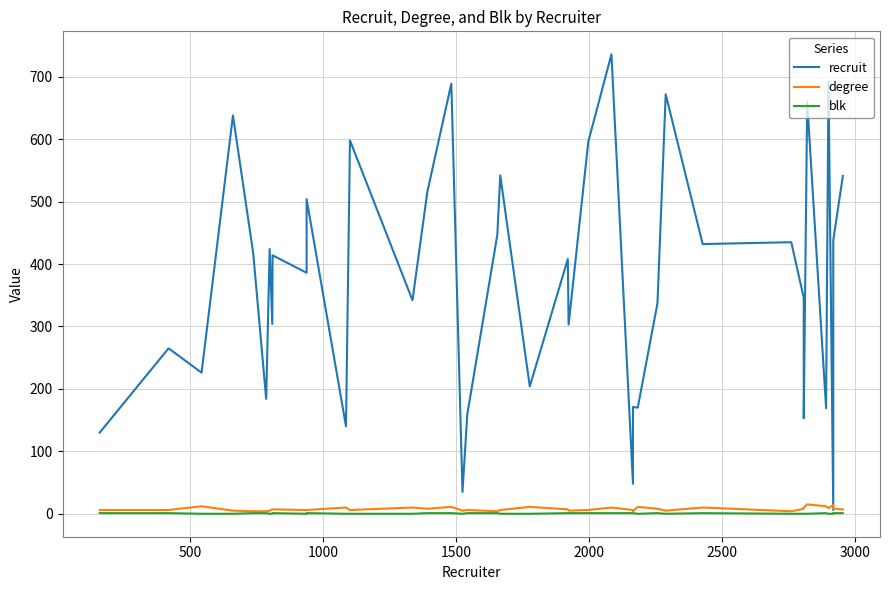

What is the sum of all degree values?

304